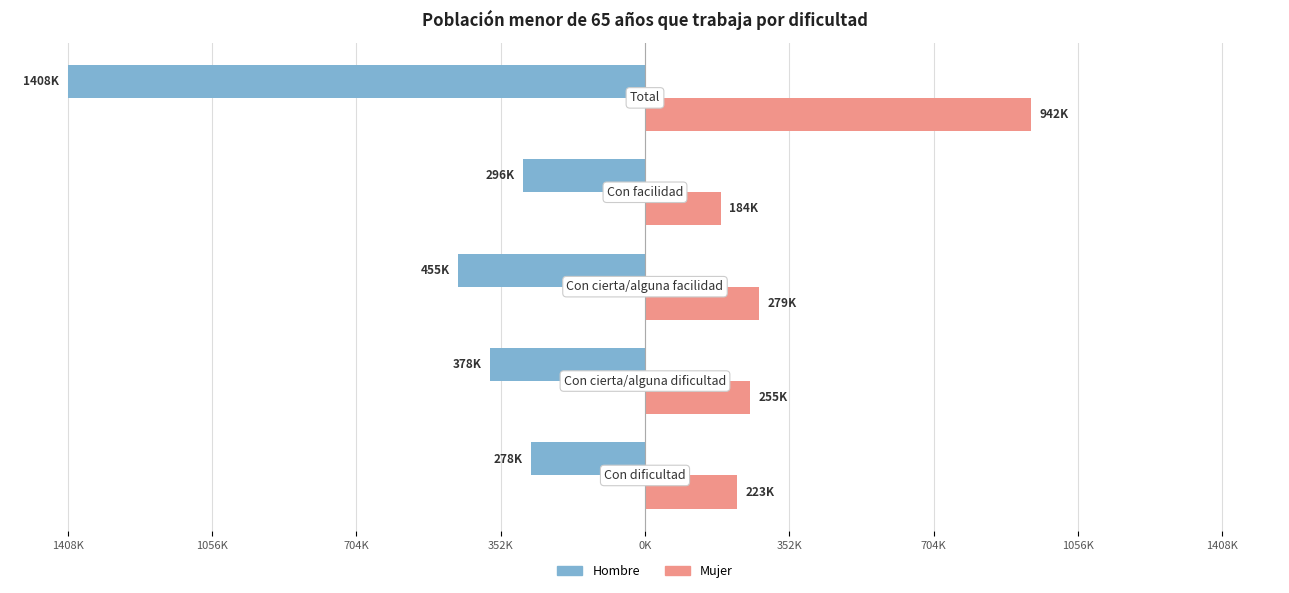

What are all the series names shown in the legend?

Hombre, Mujer